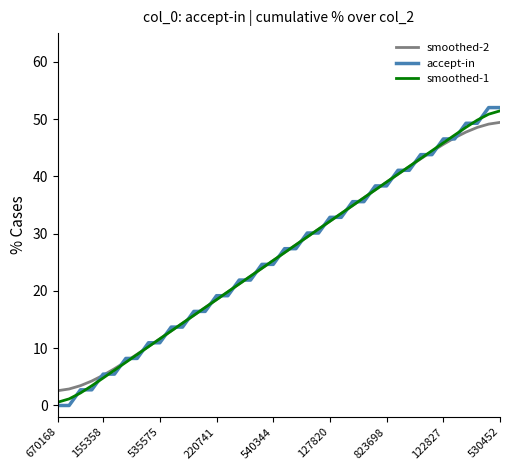

Count the number of data series in this chart.

3